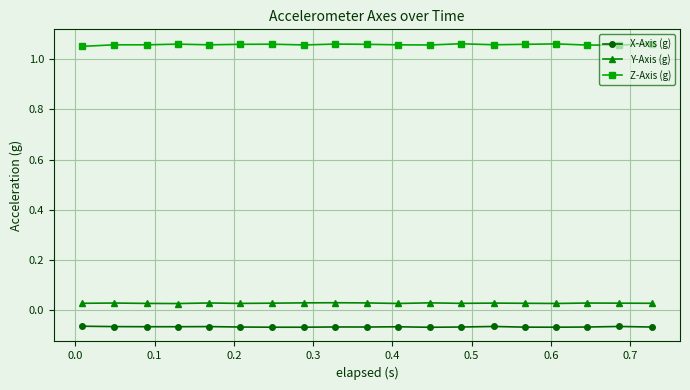

At how many categories does at least one series exceed 0?

19